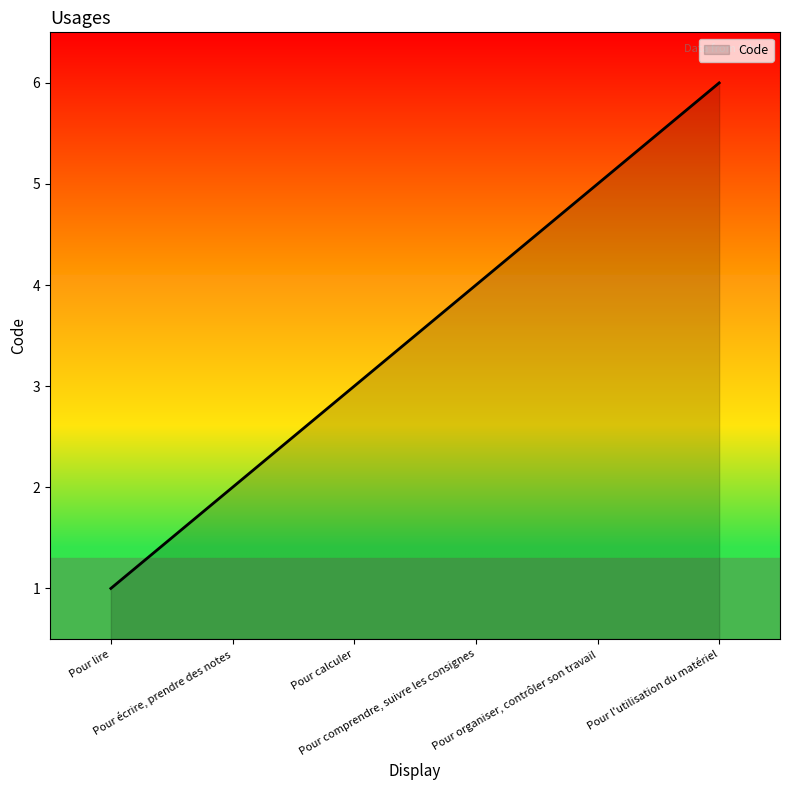

The value at Pour comprendre, suivre les consignes is 6. True or false?

False